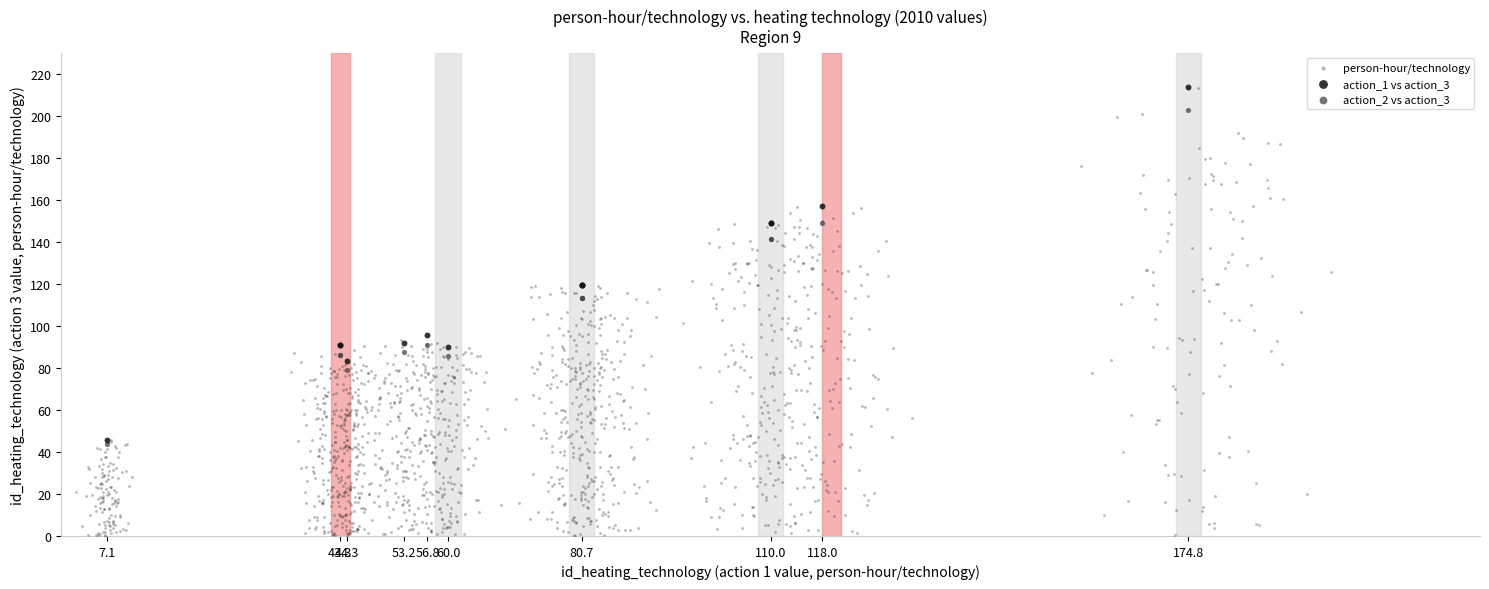

Which series has the largest Y range (max minus min)?

person-hour/technology